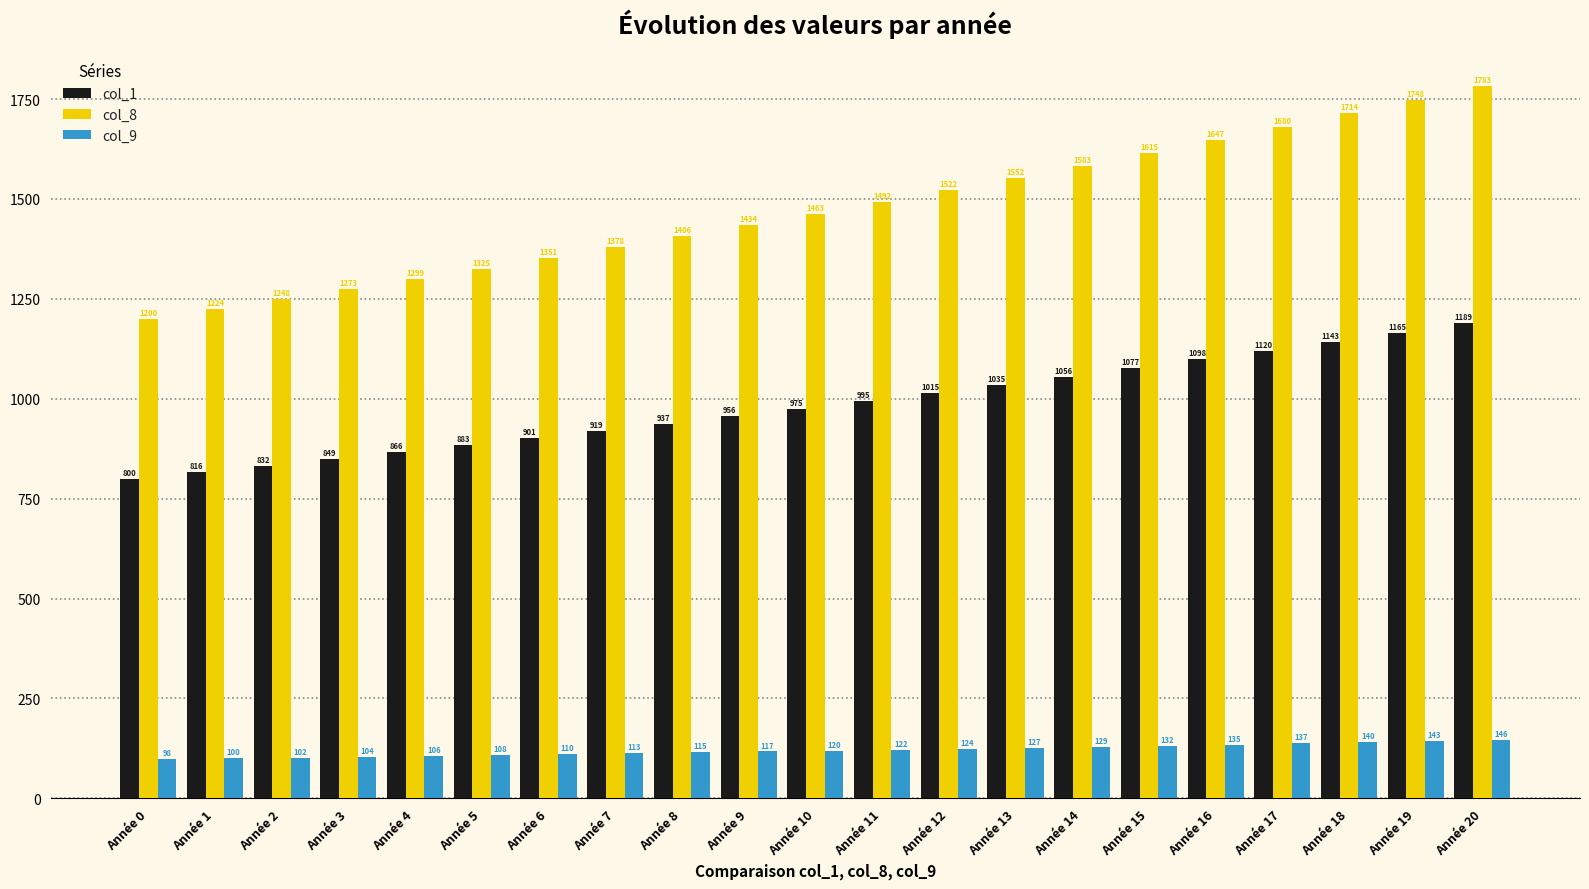

What is the difference between the maximum and minimum values in the col_8 series?

583.1